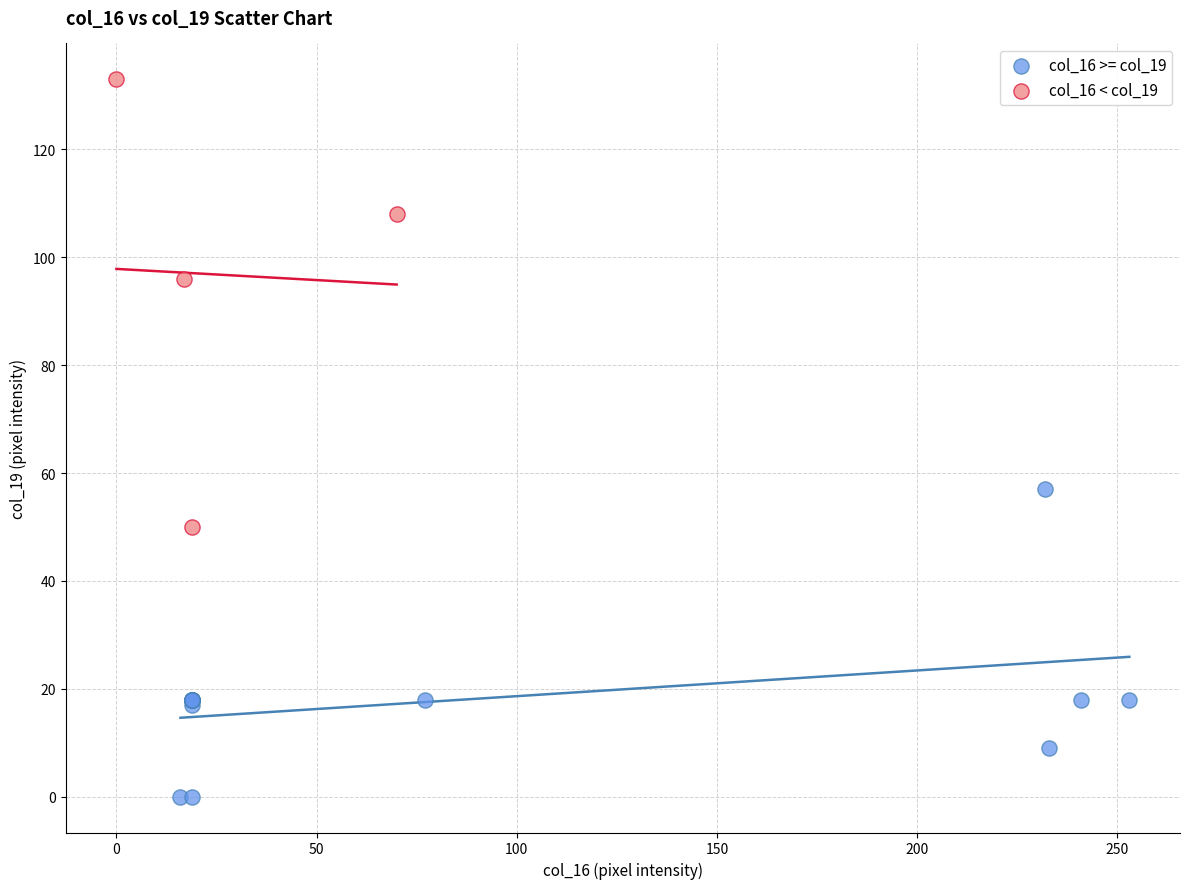

Which series reaches the maximum Y coordinate?

col_16 < col_19